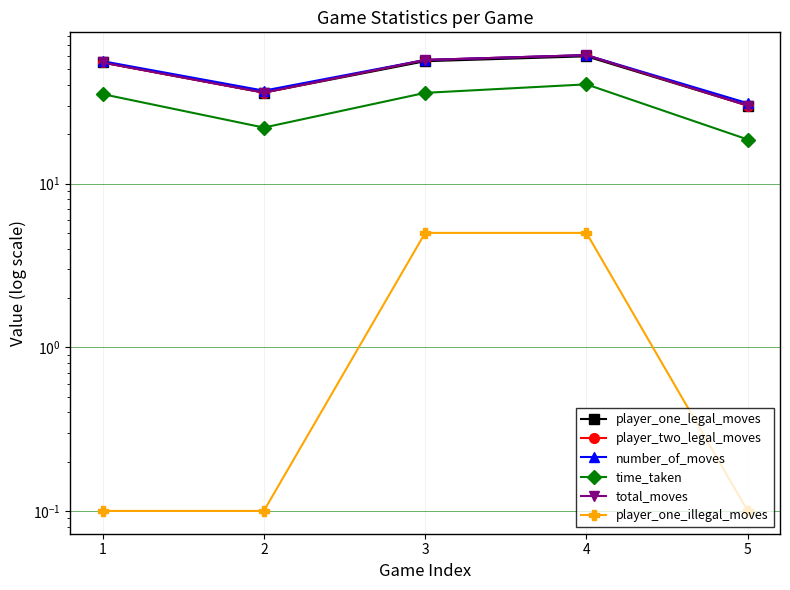

True or false: number_of_moves and player_one_legal_moves intersect in this chart.

False